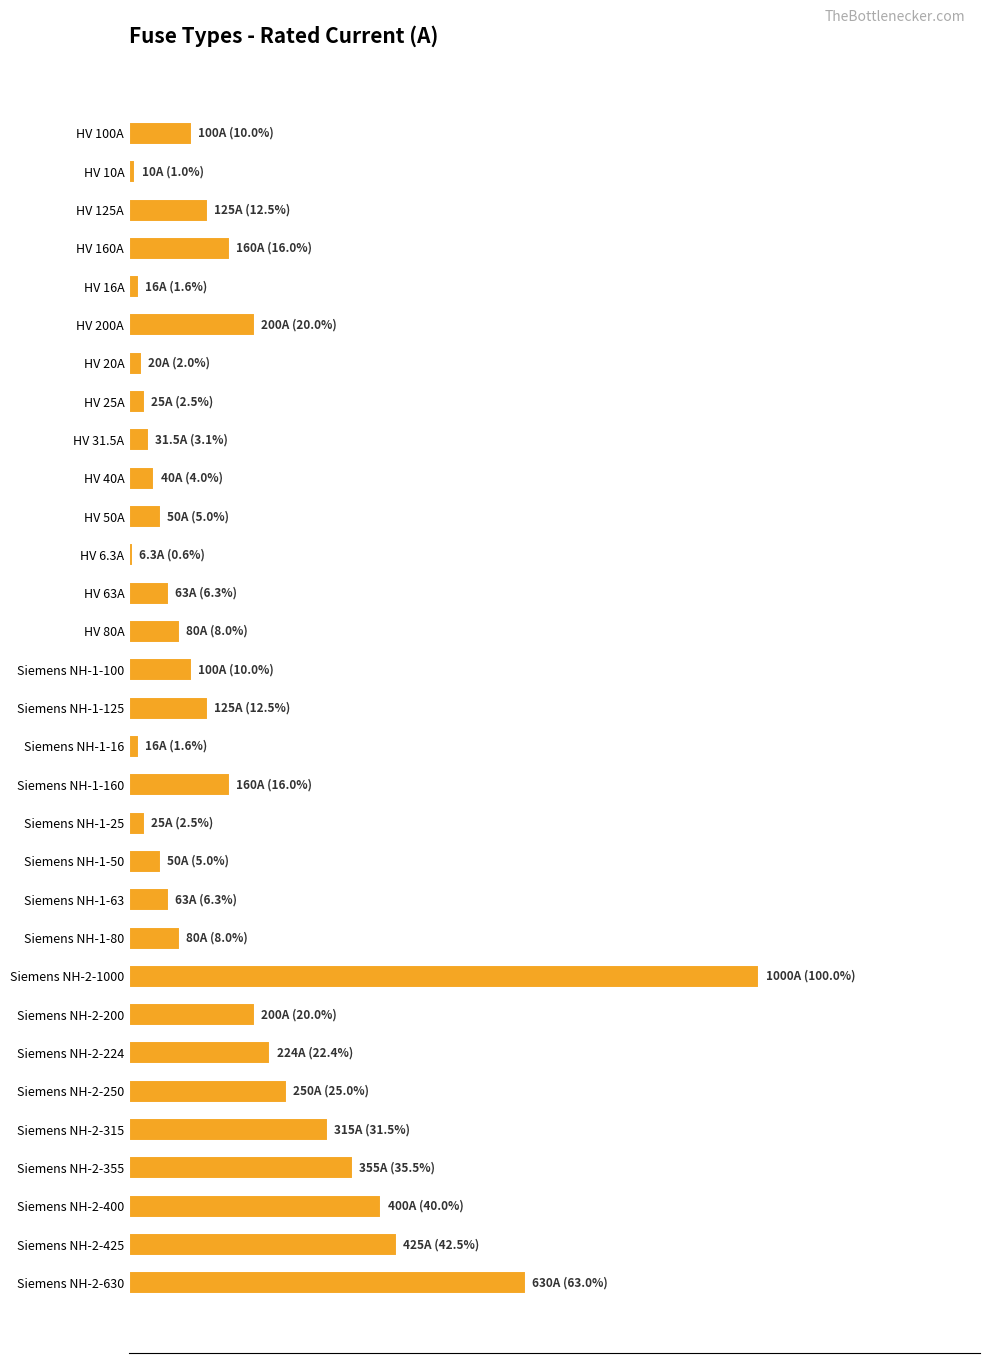

What is the maximum value shown in the chart?

1000.0